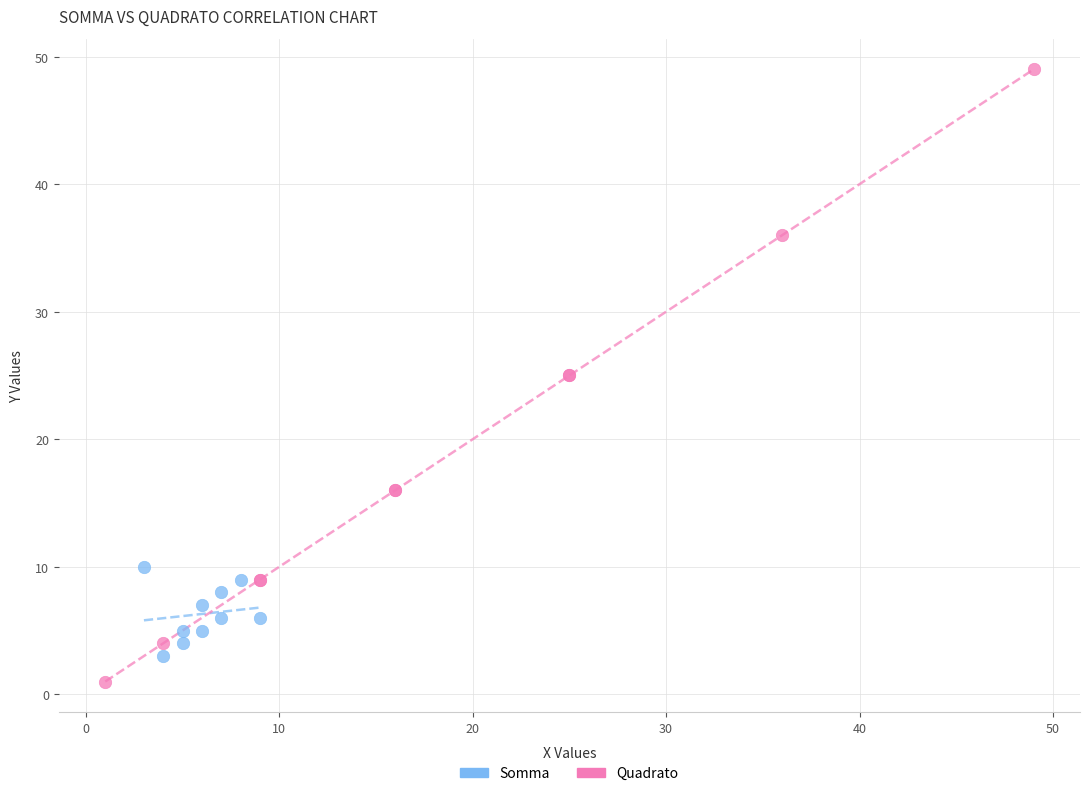

What are all the series names shown in the legend?

Somma, Quadrato